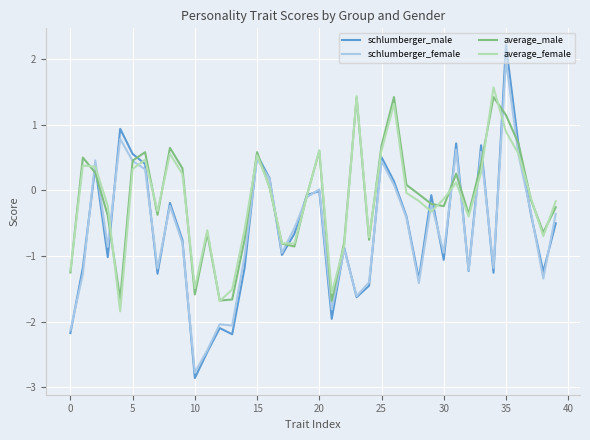

How many intersections are there between schlumberger_female and average_female?

16